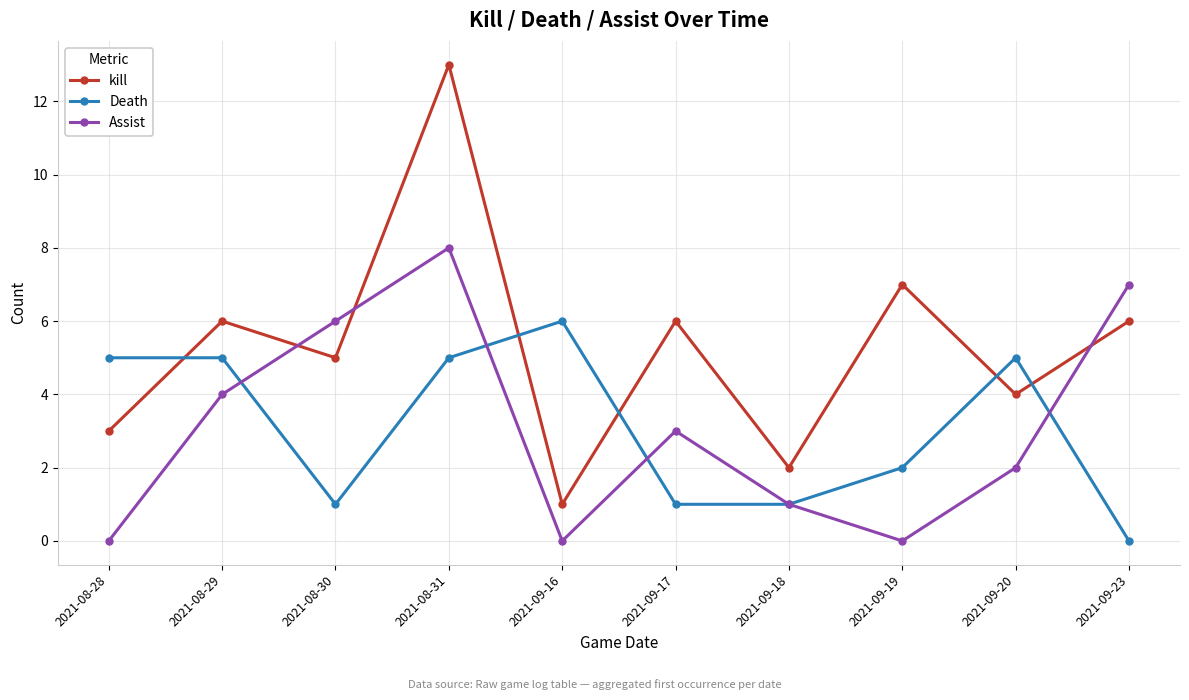

True or false: Assist has a value of 4 at 2021-09-16.

False